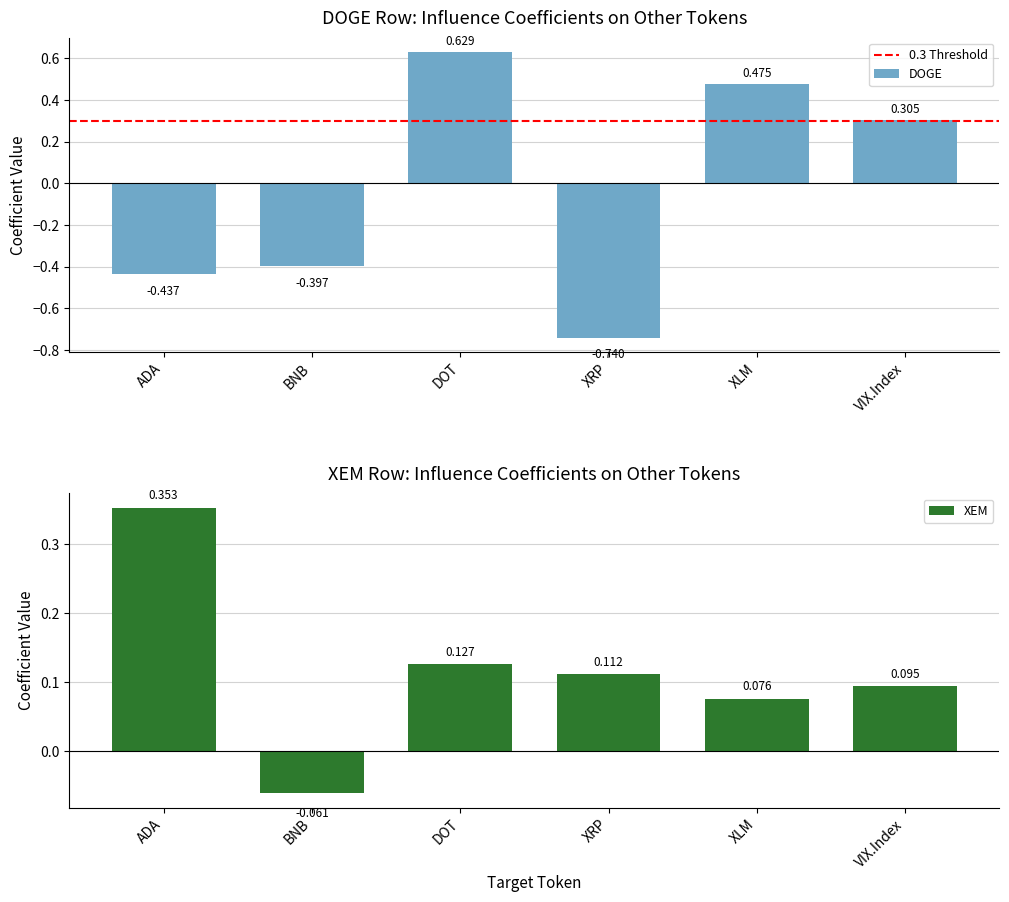

The DOGE series shows -0.7 at XRP. True or false?

True